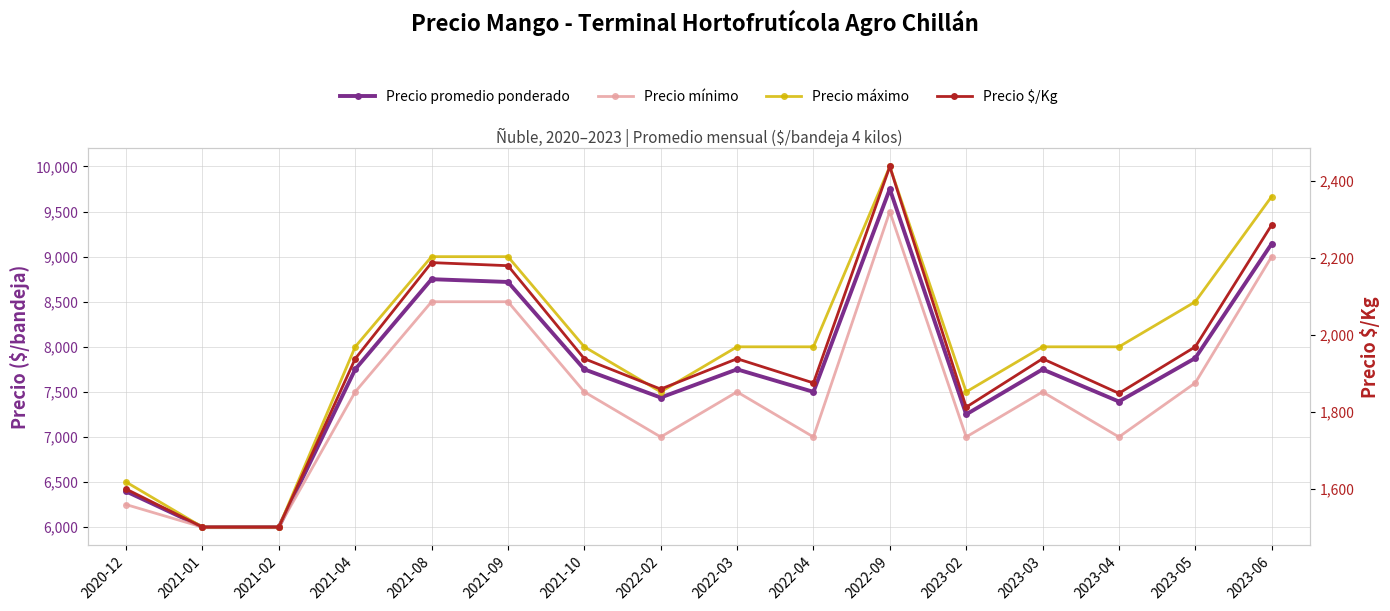

What position from the left is 2021-04?

4